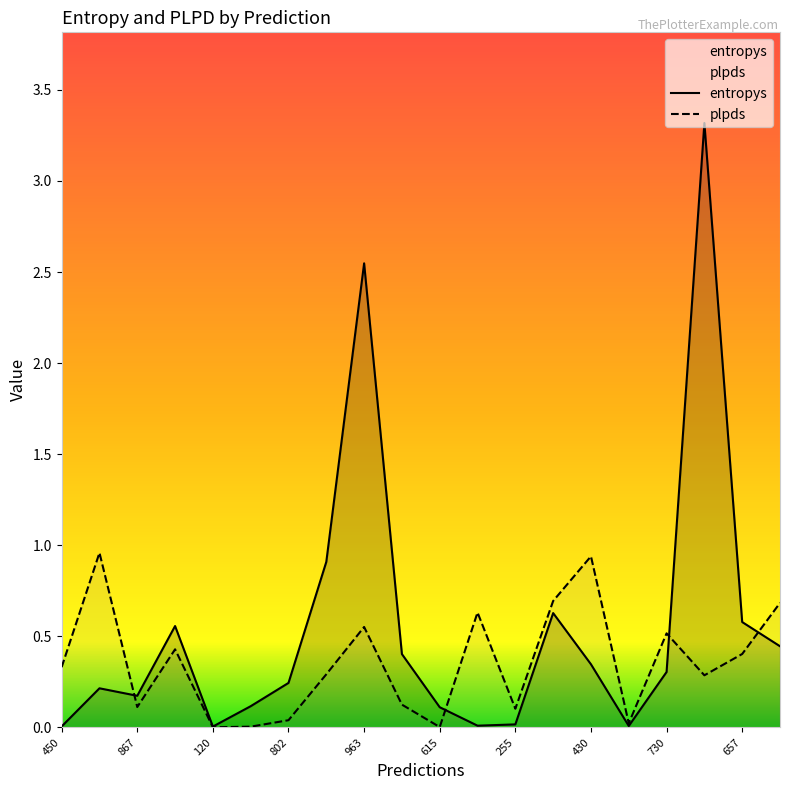

What is the total value across all series at 902?

0.6